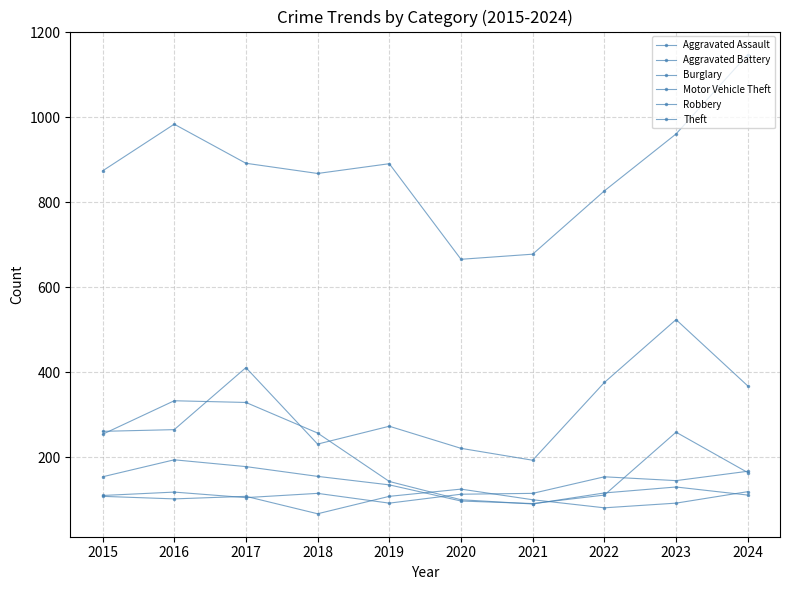

The value of Theft at 2018 is 868. True or false?

True